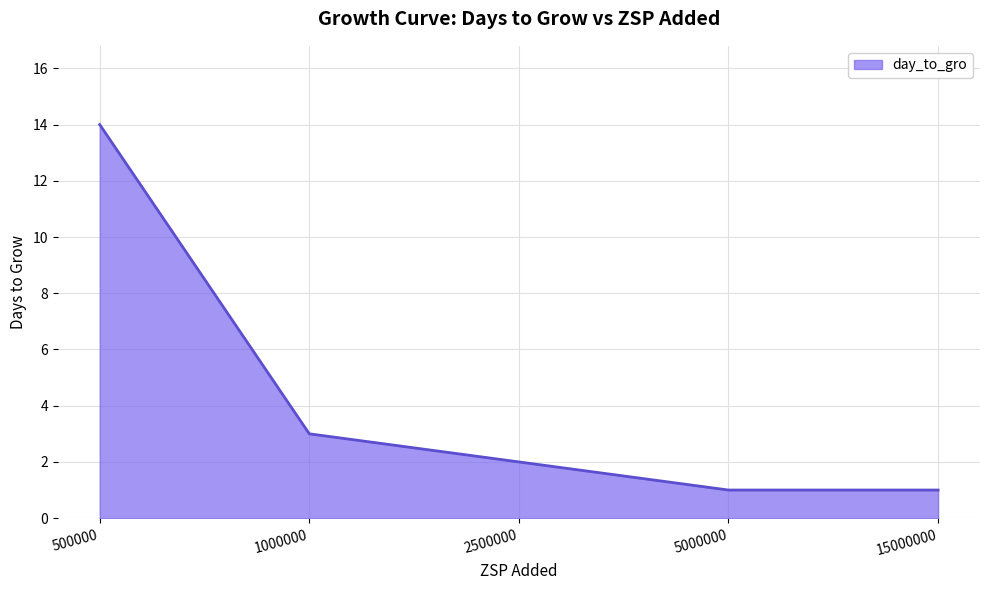

What is the sum of the values at 1000000 and 500000?

17